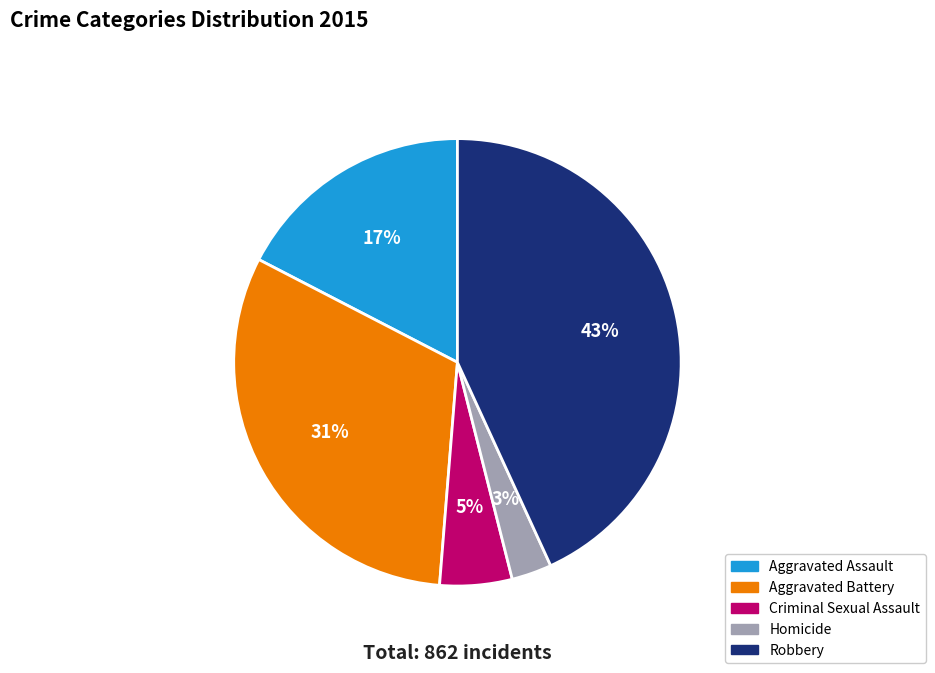

Is there any slice that represents more than half of the pie?

No